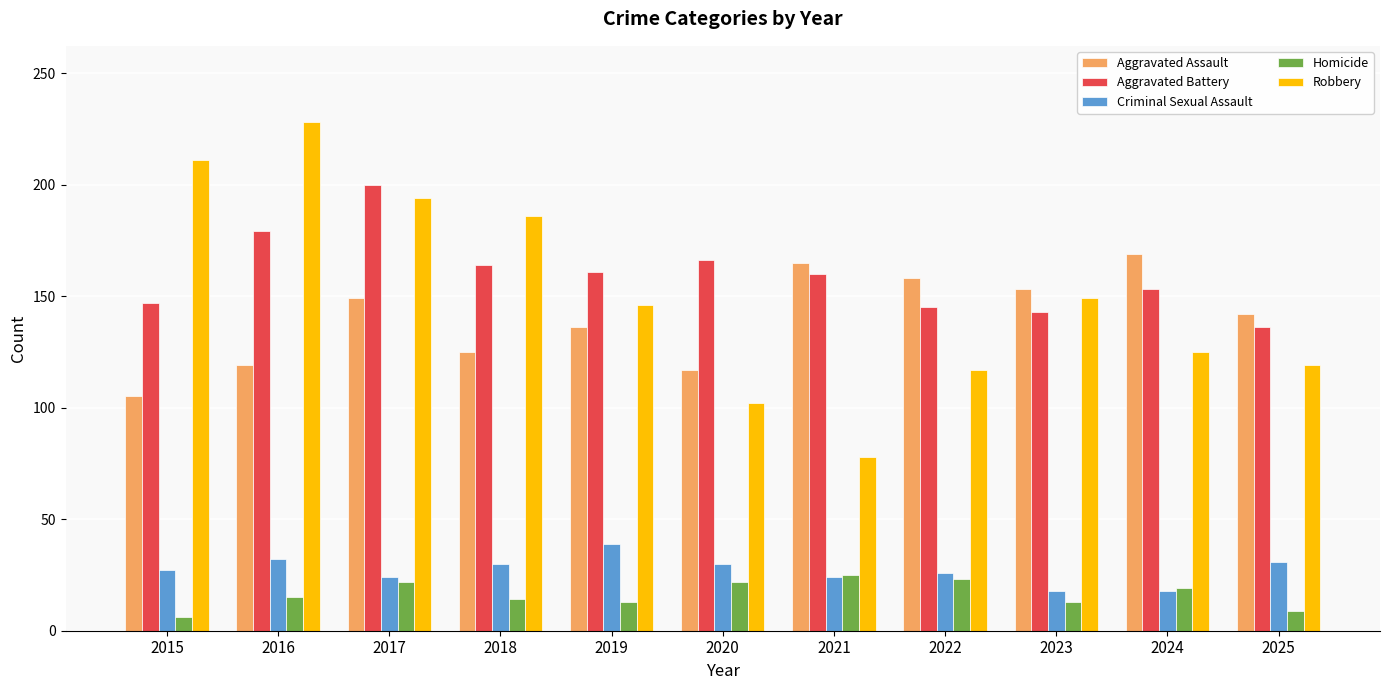

What is the average value of the Aggravated Battery series?

159